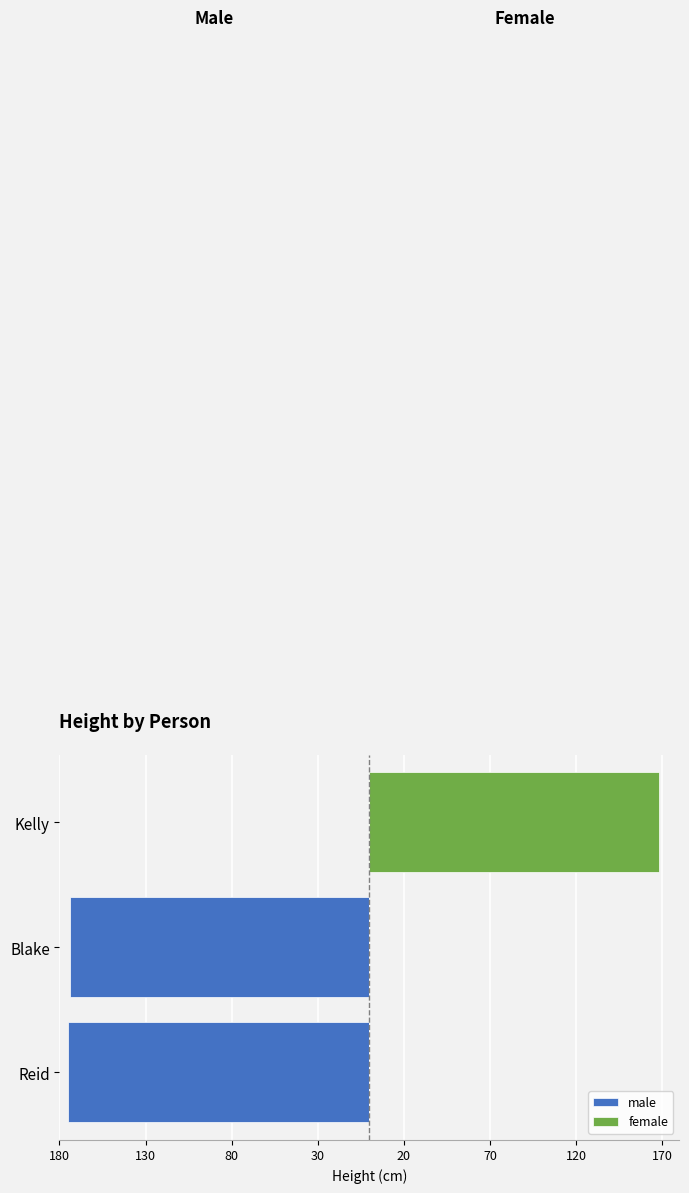

Is it true that male equals -174 at Blake?

True